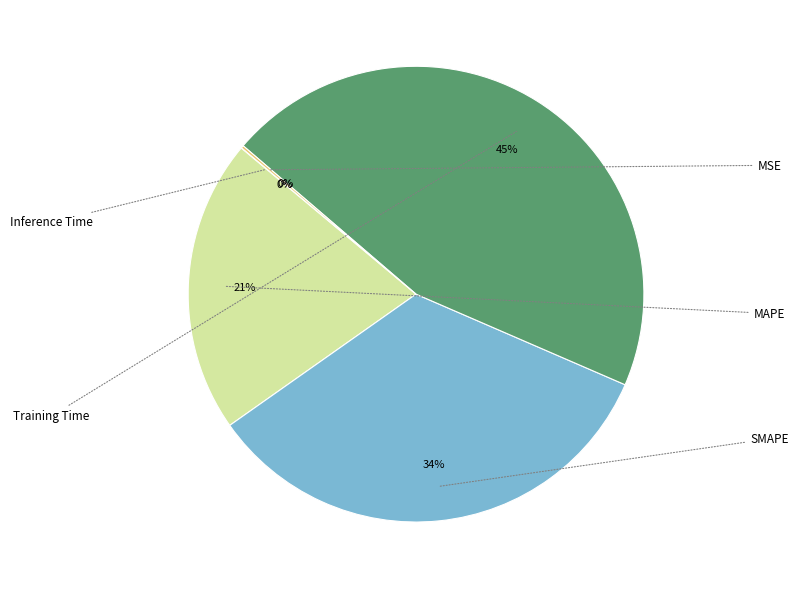

Does any single category account for the majority?

No